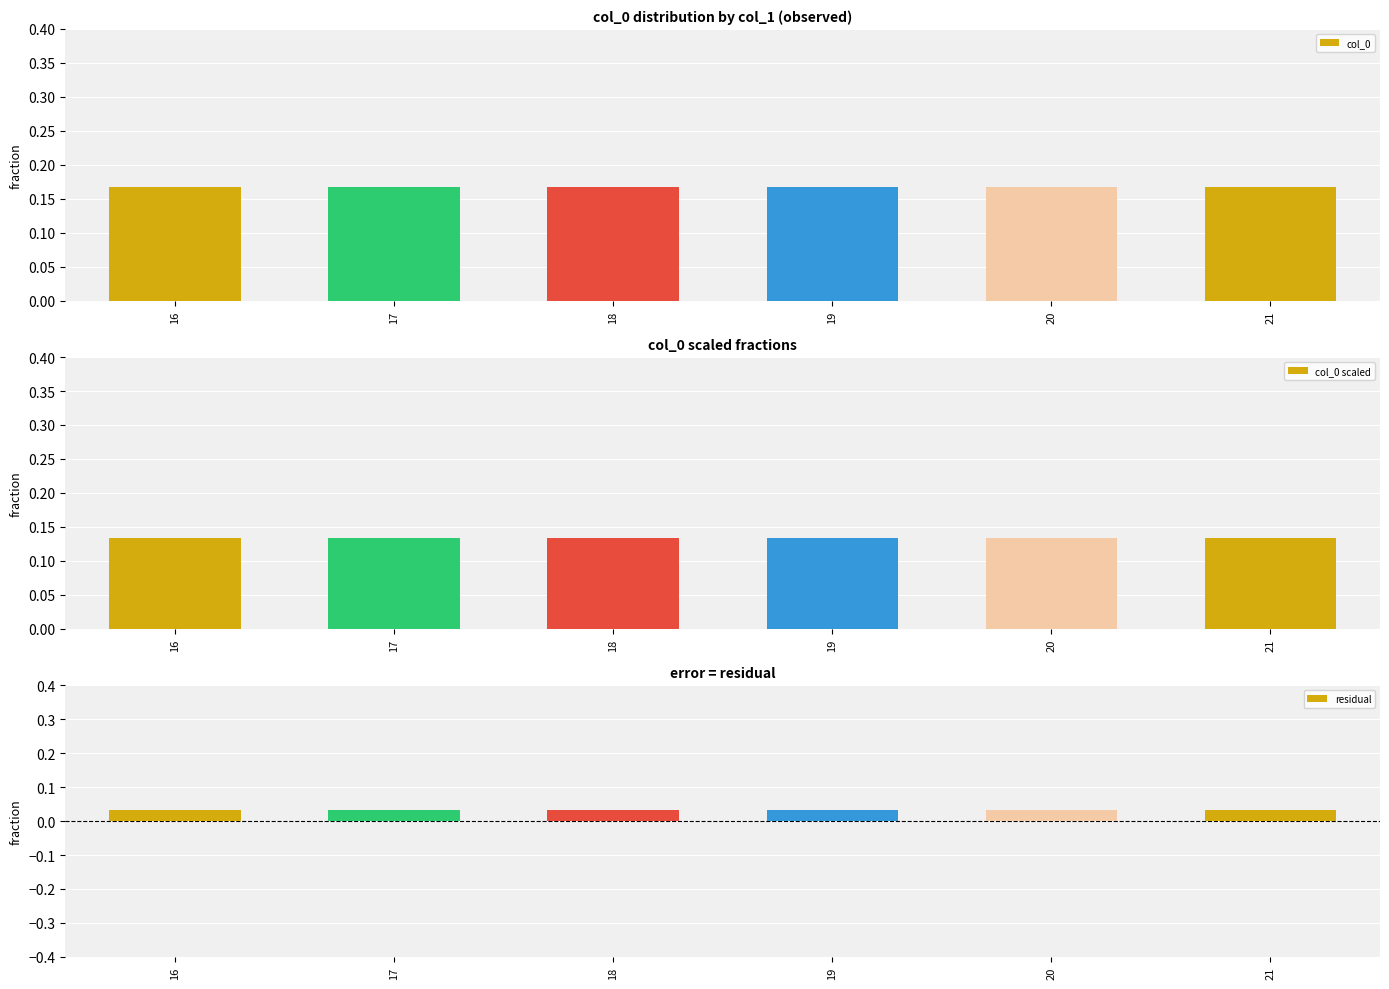

Rank the series at 16 from highest to lowest value.

col_0, col_0 scaled, residual